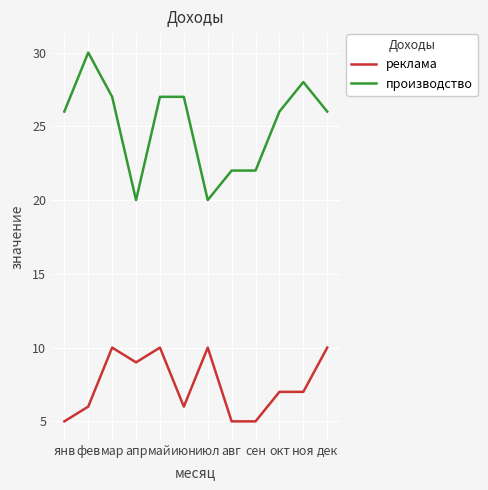

What are all the series names shown in the legend?

реклама, производство